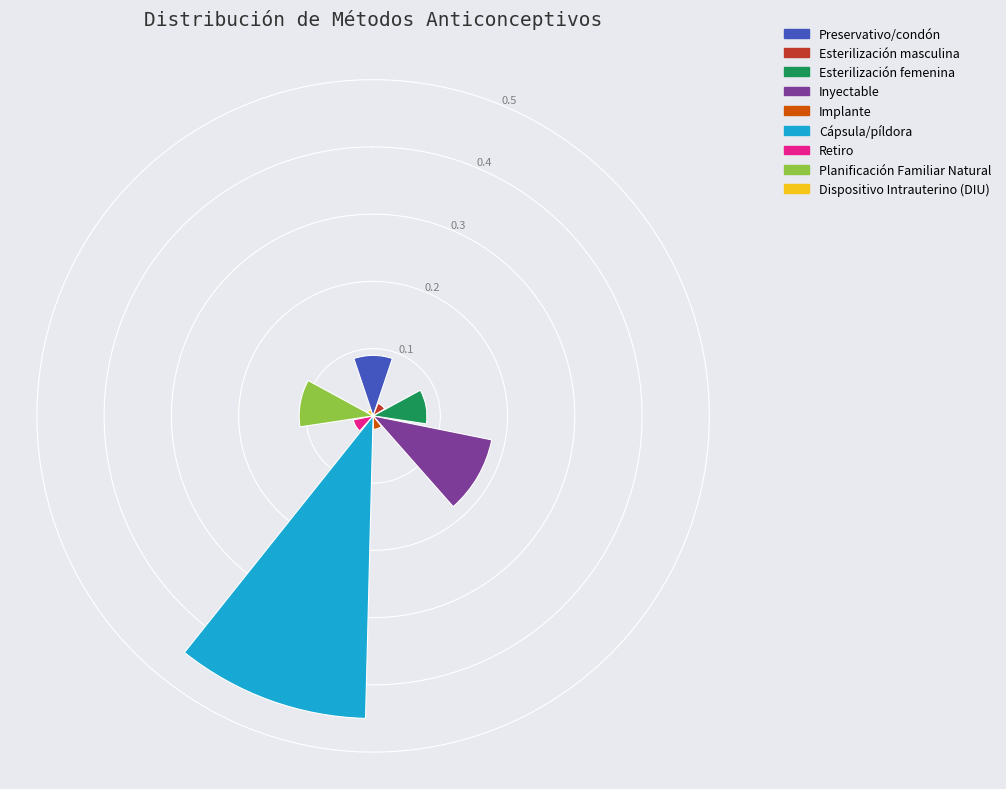

What is the sum of all values?

1.0